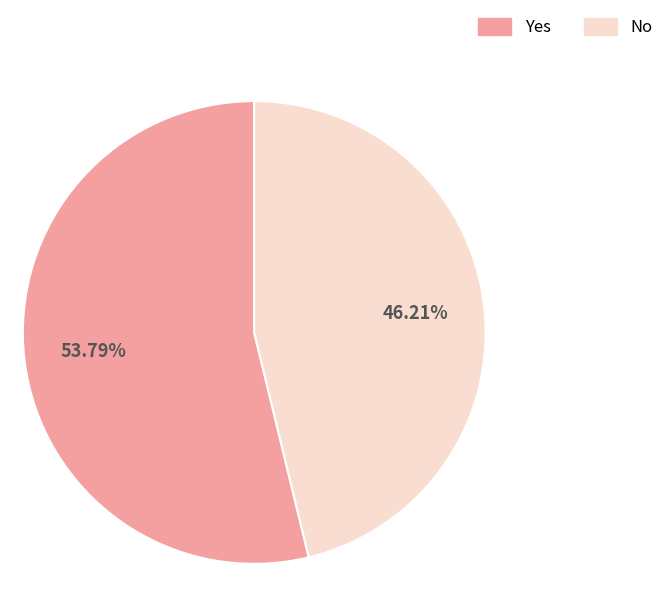

Rank the categories by value from highest to lowest.

Yes, No